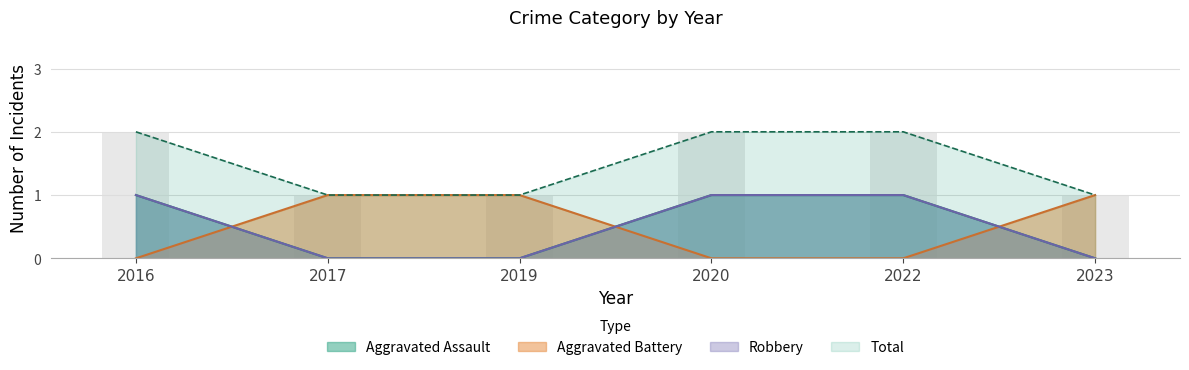

Between 2022 and 2023, which is larger?

2022